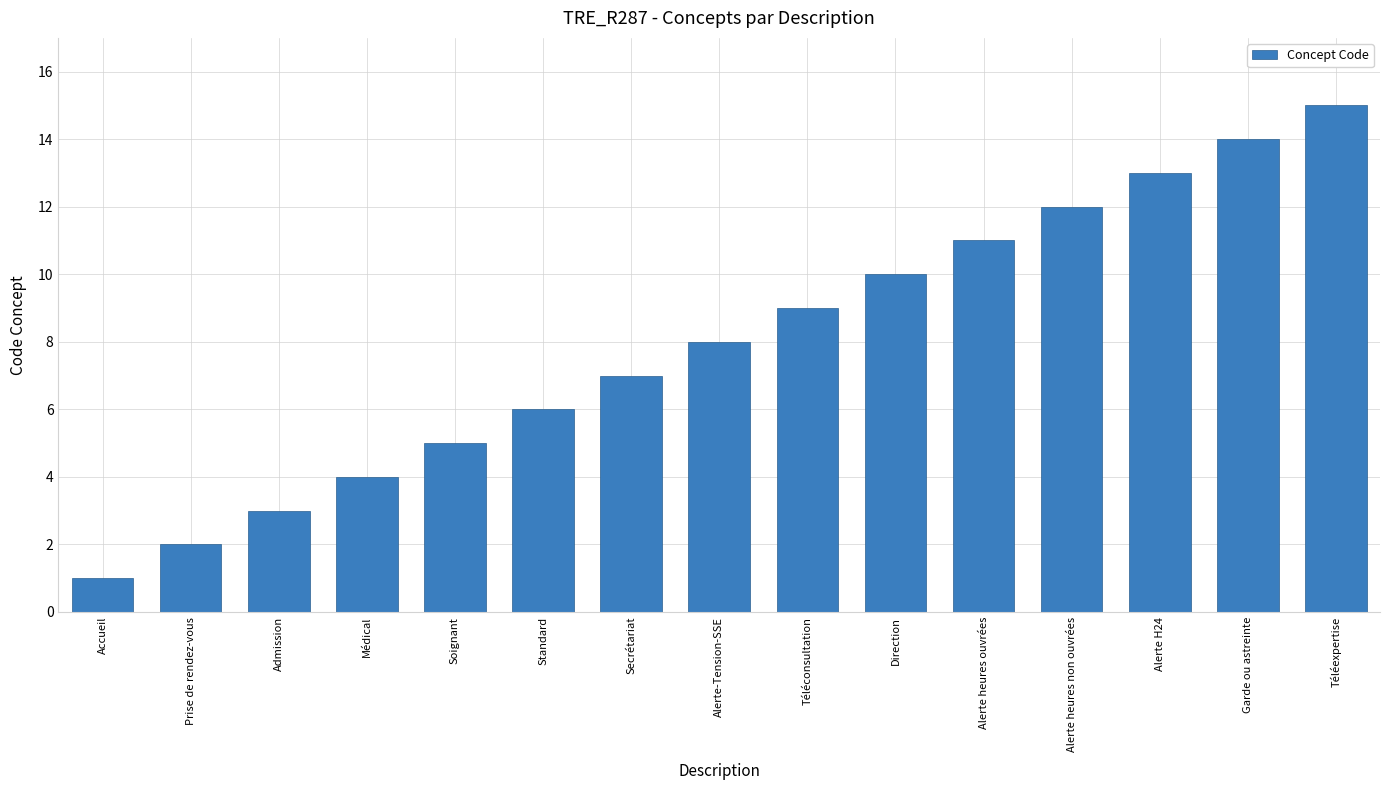

Reading left to right, transcribe all the data shown in this chart.

Accueil=1	Prise de rendez-vous=2	Admission=3	Médical=4	Soignant=5	Standard=6	Secrétariat=7	Alerte-Tension-SSE=8	Téléconsultation=9	Direction=10	Alerte heures ouvrées=11	Alerte heures non ouvrées=12	Alerte H24=13	Garde ou astreinte=14	Téléexpertise=15